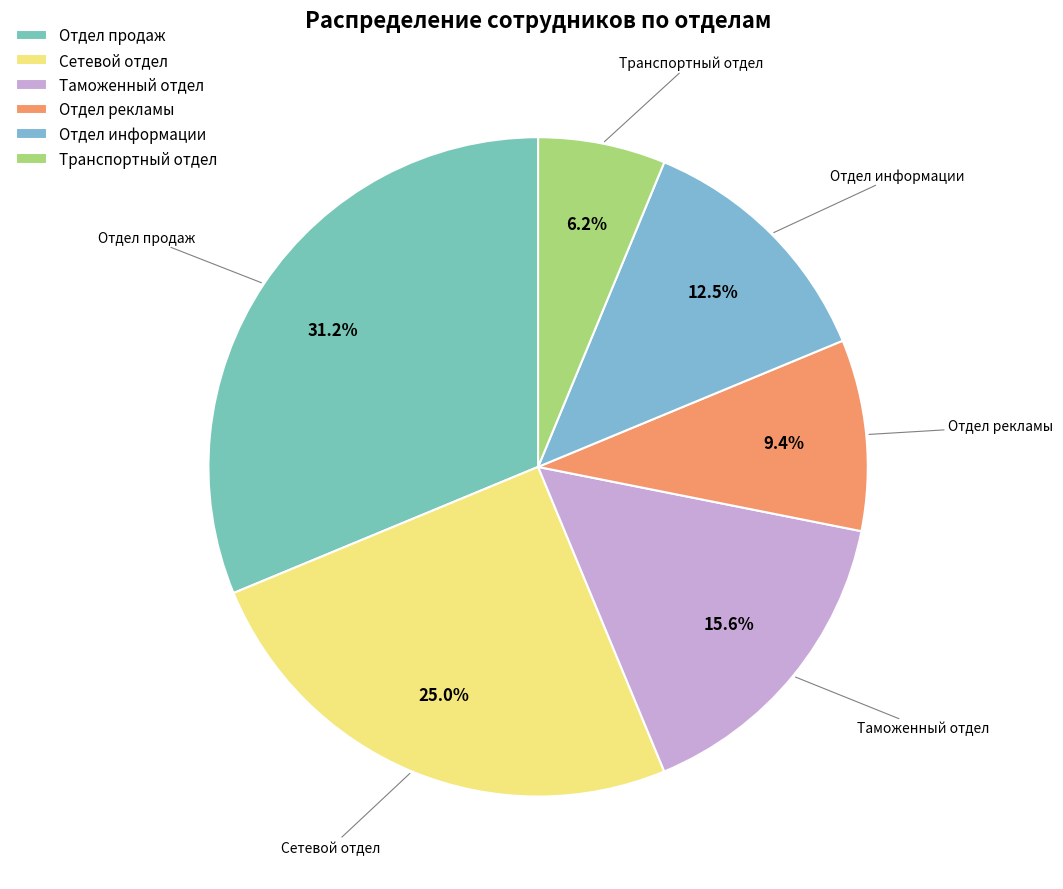

What percentage do Отдел продаж and Отдел рекламы together represent?

40.6%